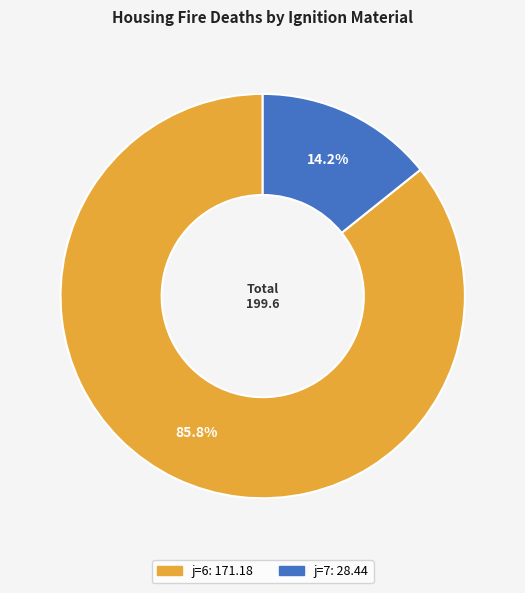

To the nearest percent, what is the difference between the largest and smallest slice percentages?

72%